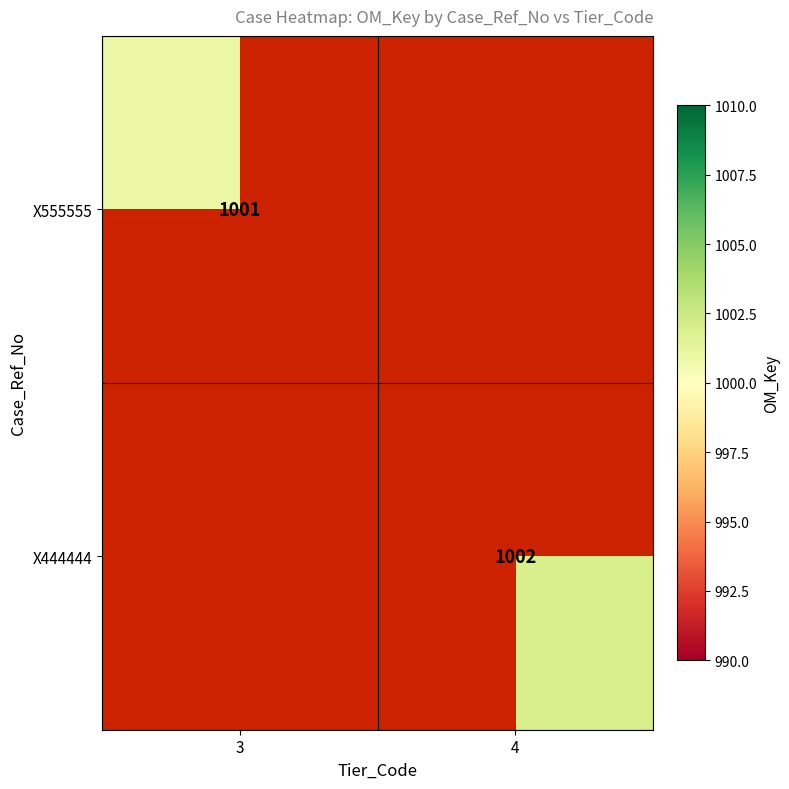

Is it true that X444444 equals 1002 at 4?

True